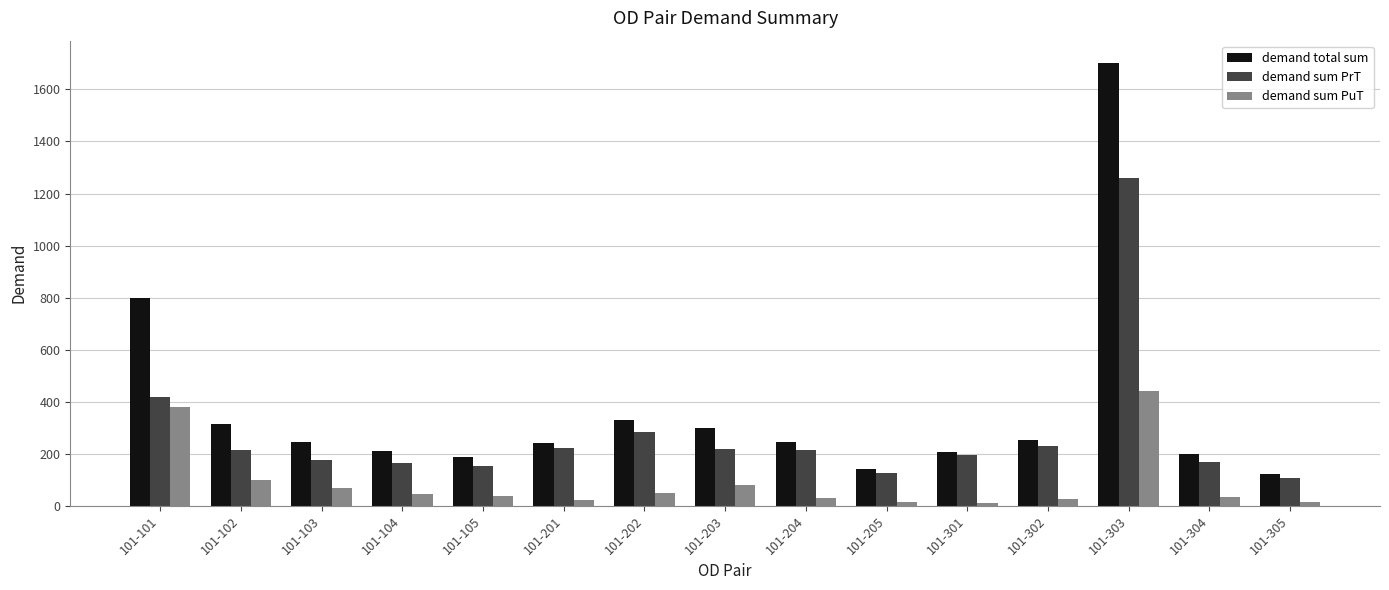

At which label does demand total sum reach its minimum?

101-305